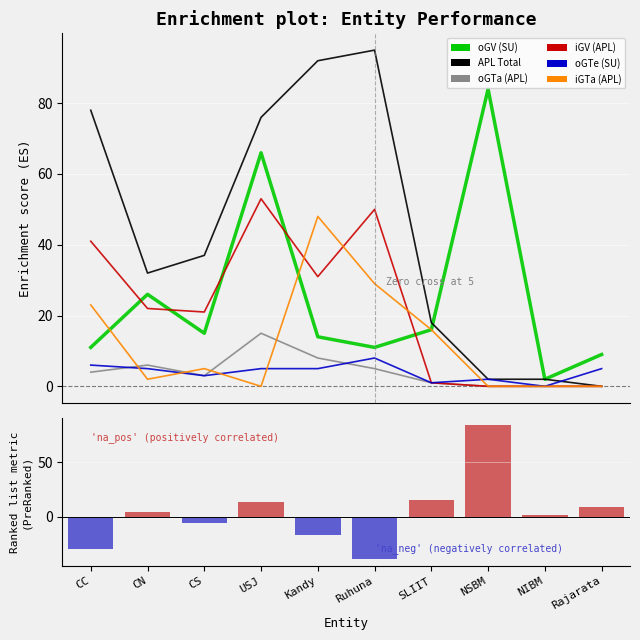

Which series has the widest spread of values?

APL Total